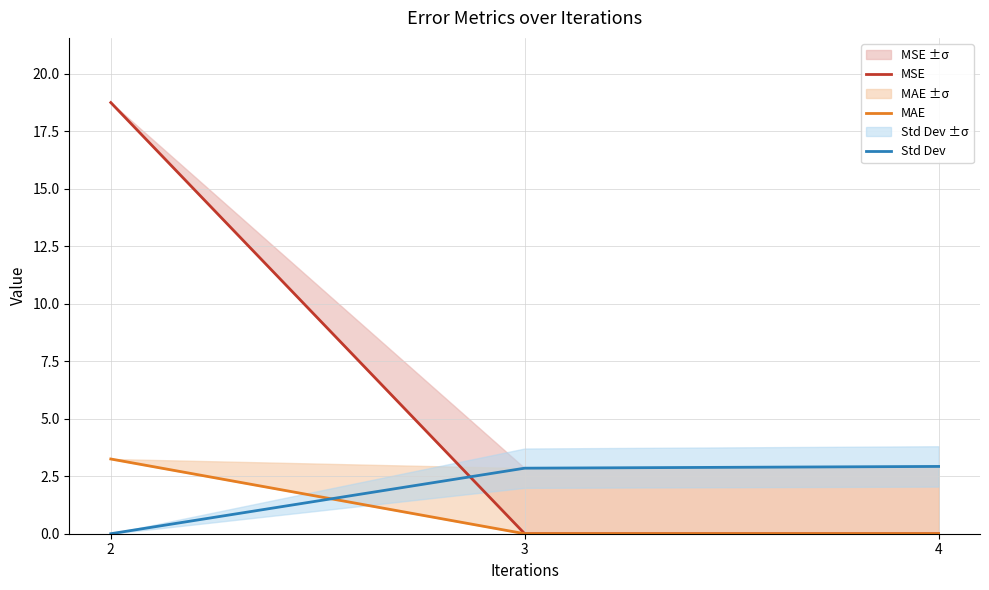

What is the difference between the highest and lowest values at 3?

2.9